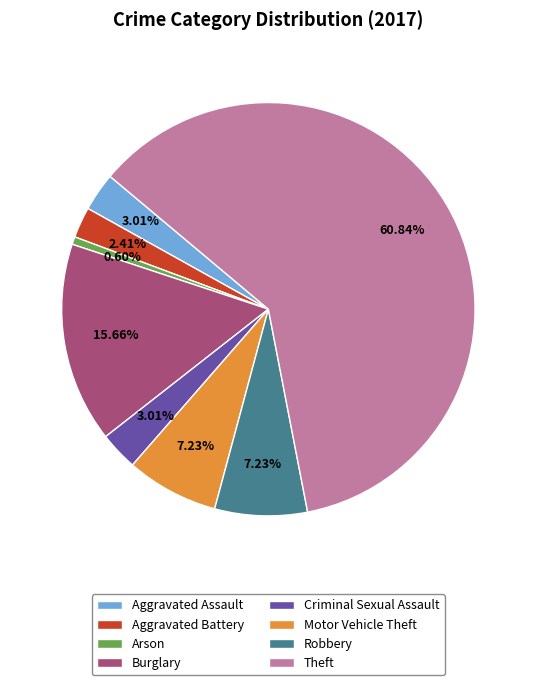

Which slice is the largest?

Theft